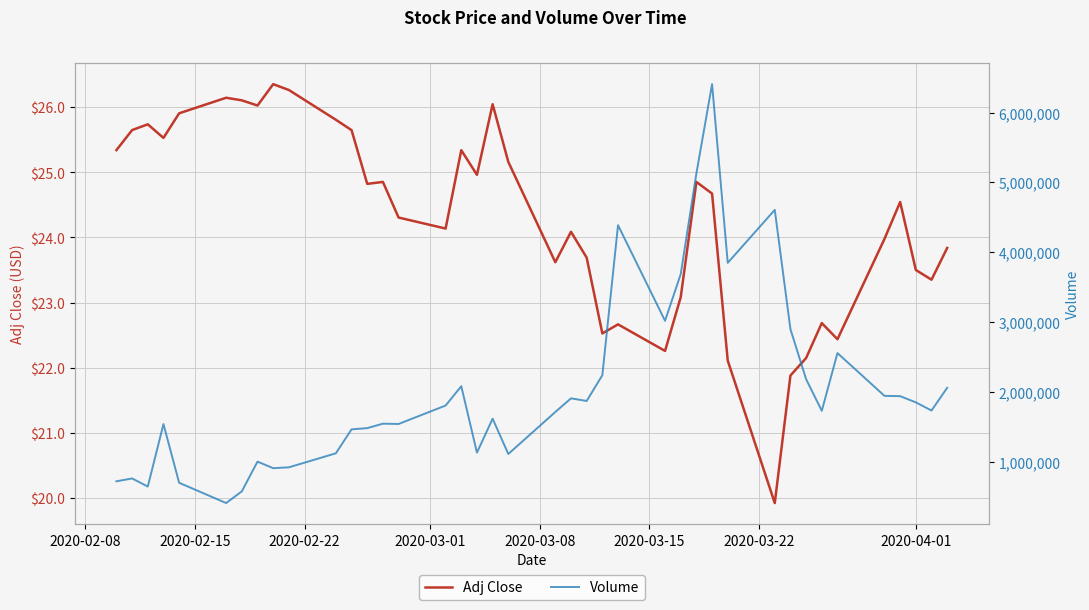

What is the maximum value for Adj Close?

26.4